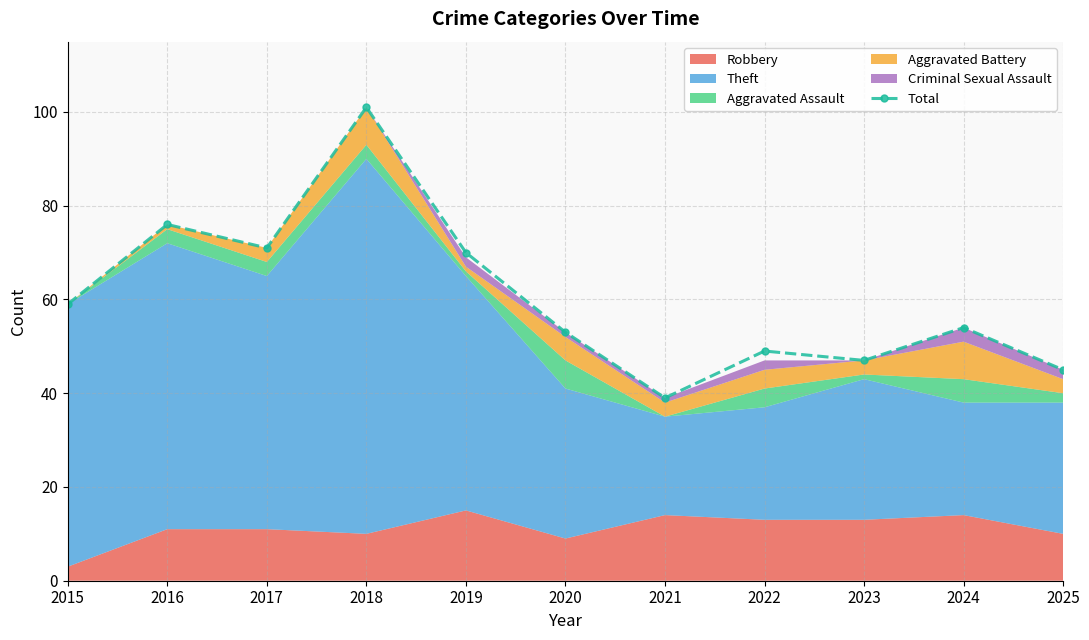

What is the minimum value shown in the chart?

39